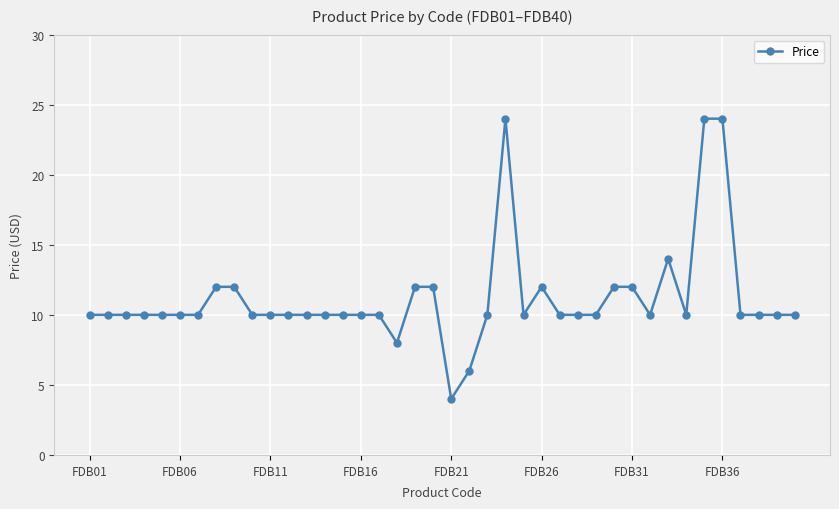

What is the value of the 21st point from the left?

4